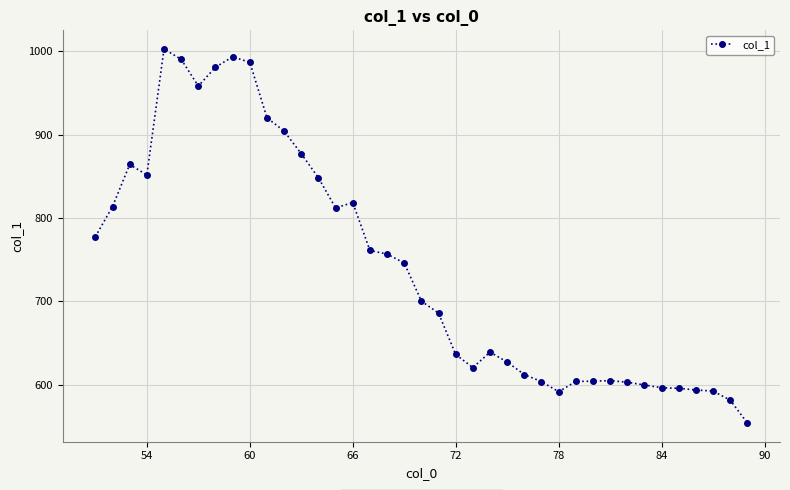

What is the smallest value displayed?

553.9